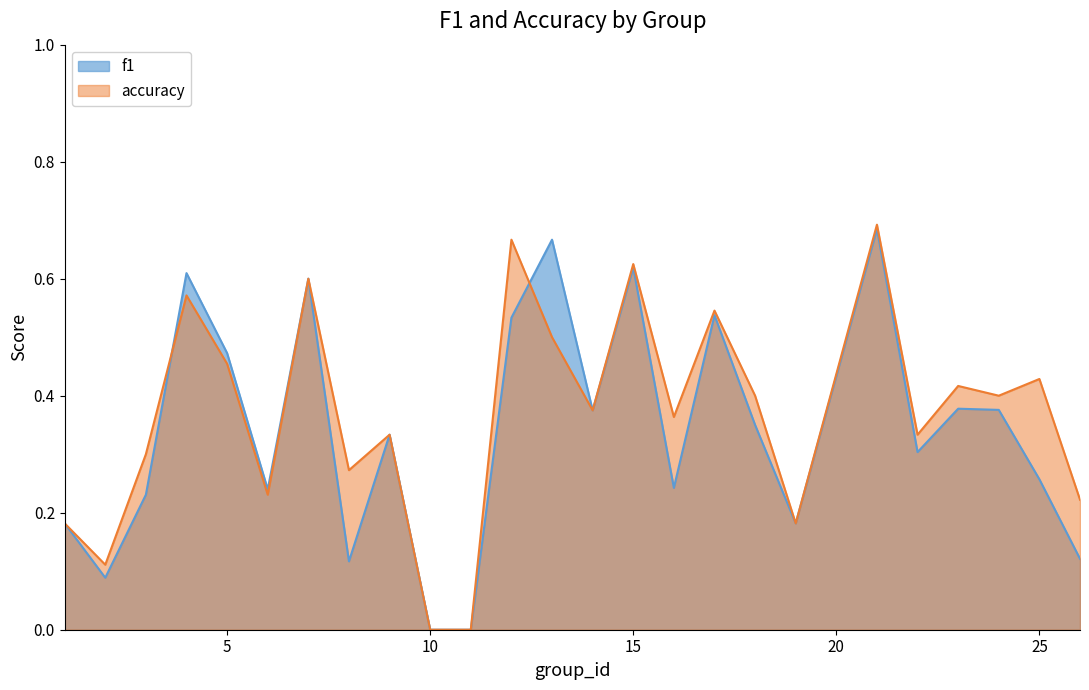

At which label is f1 closest to 0?

10